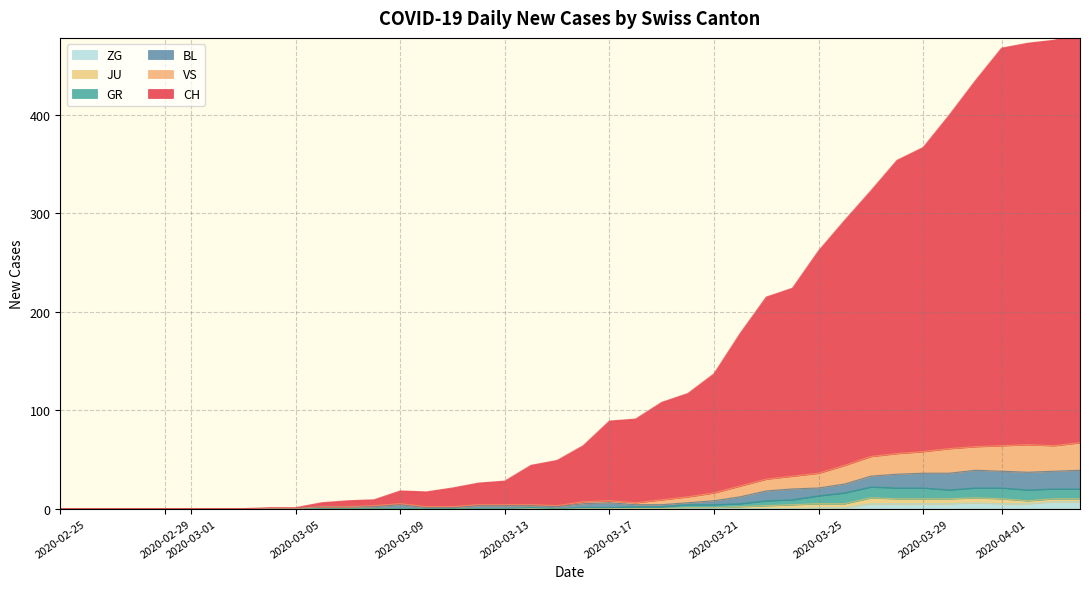

What are all the series names shown in the legend?

ZG, JU, GR, BL, VS, CH